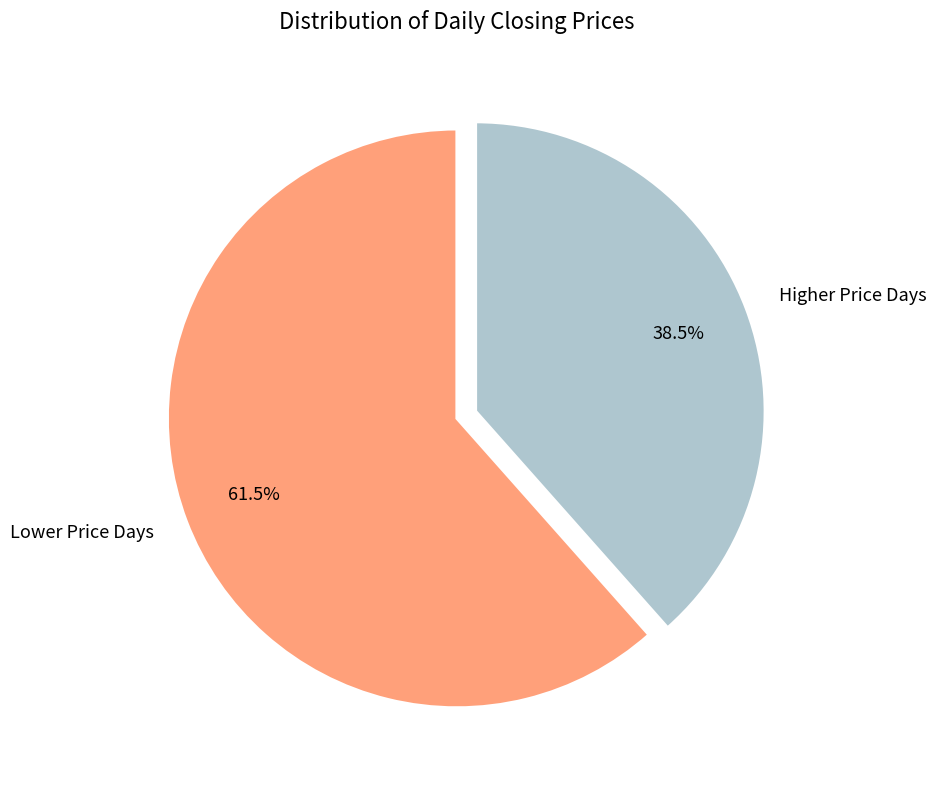

Approximately how many times larger is the value at Lower Price Days compared to Higher Price Days?

1.6